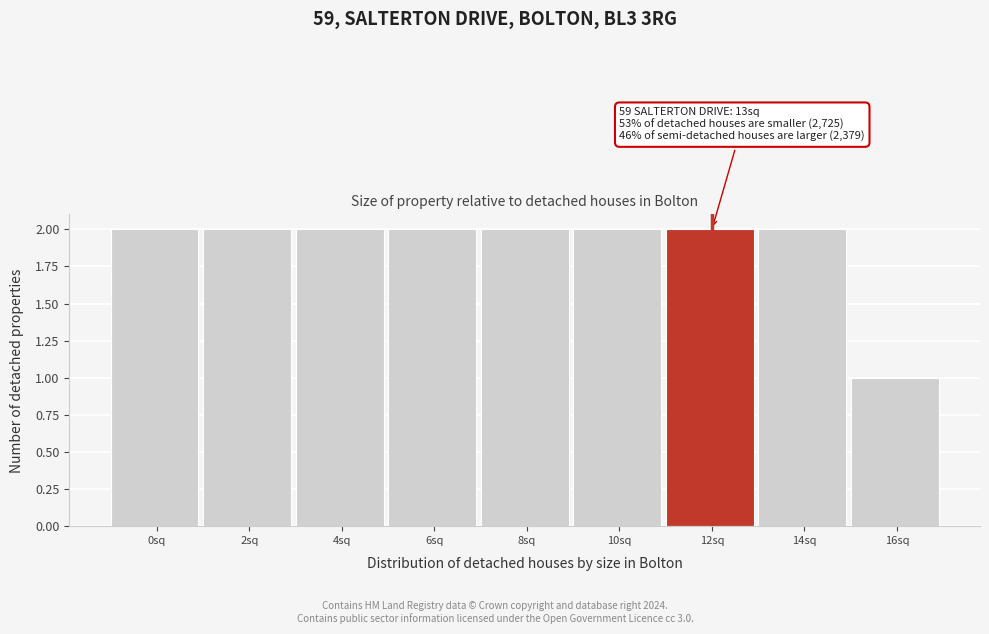

Reading left to right, transcribe all the data shown in this chart.

0sq=2	2sq=2	4sq=2	6sq=2	8sq=2	10sq=2	12sq=2	14sq=2	16sq=1